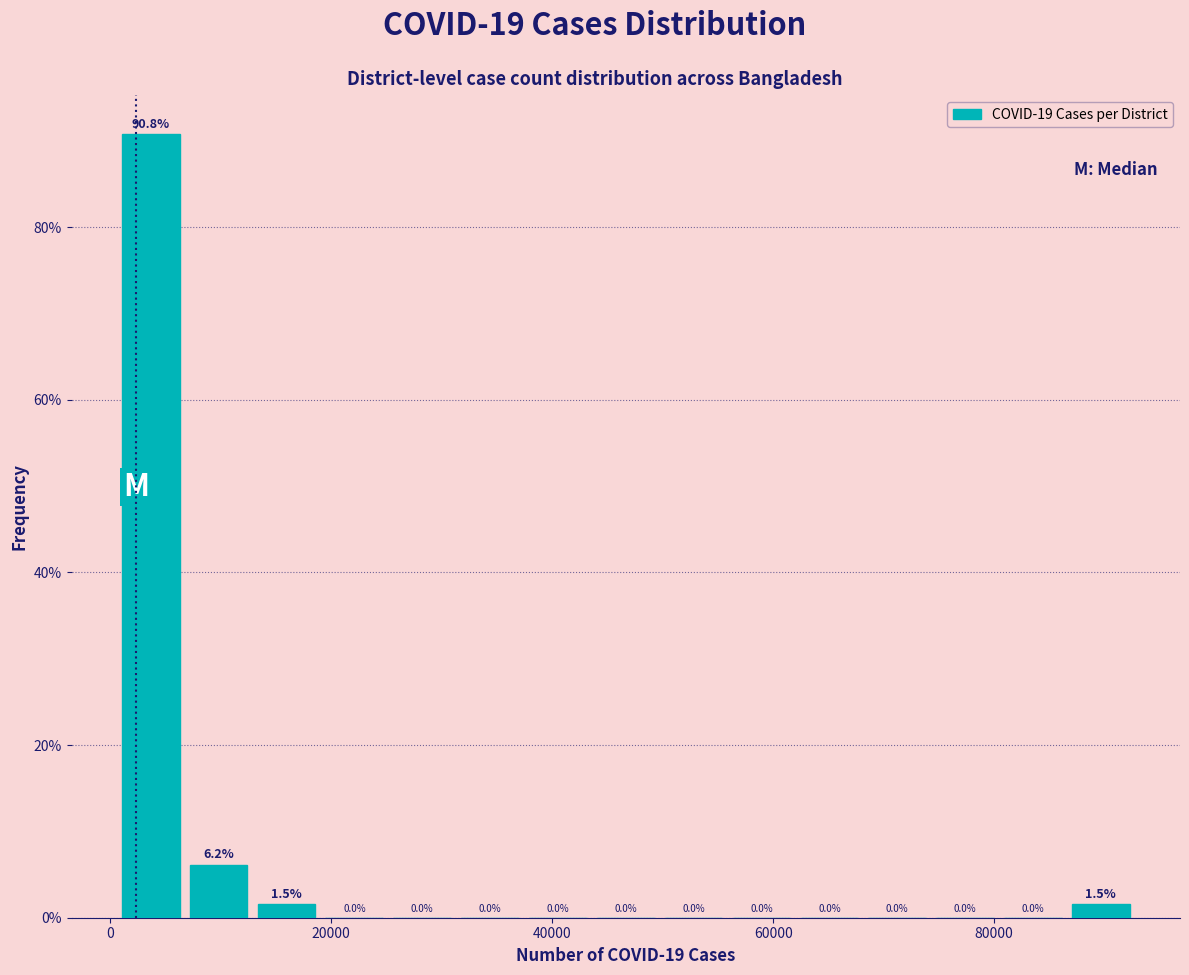

Around what value on the x-axis is the tallest bar? Give the approximate position of its centre, as read against the axis.

4000